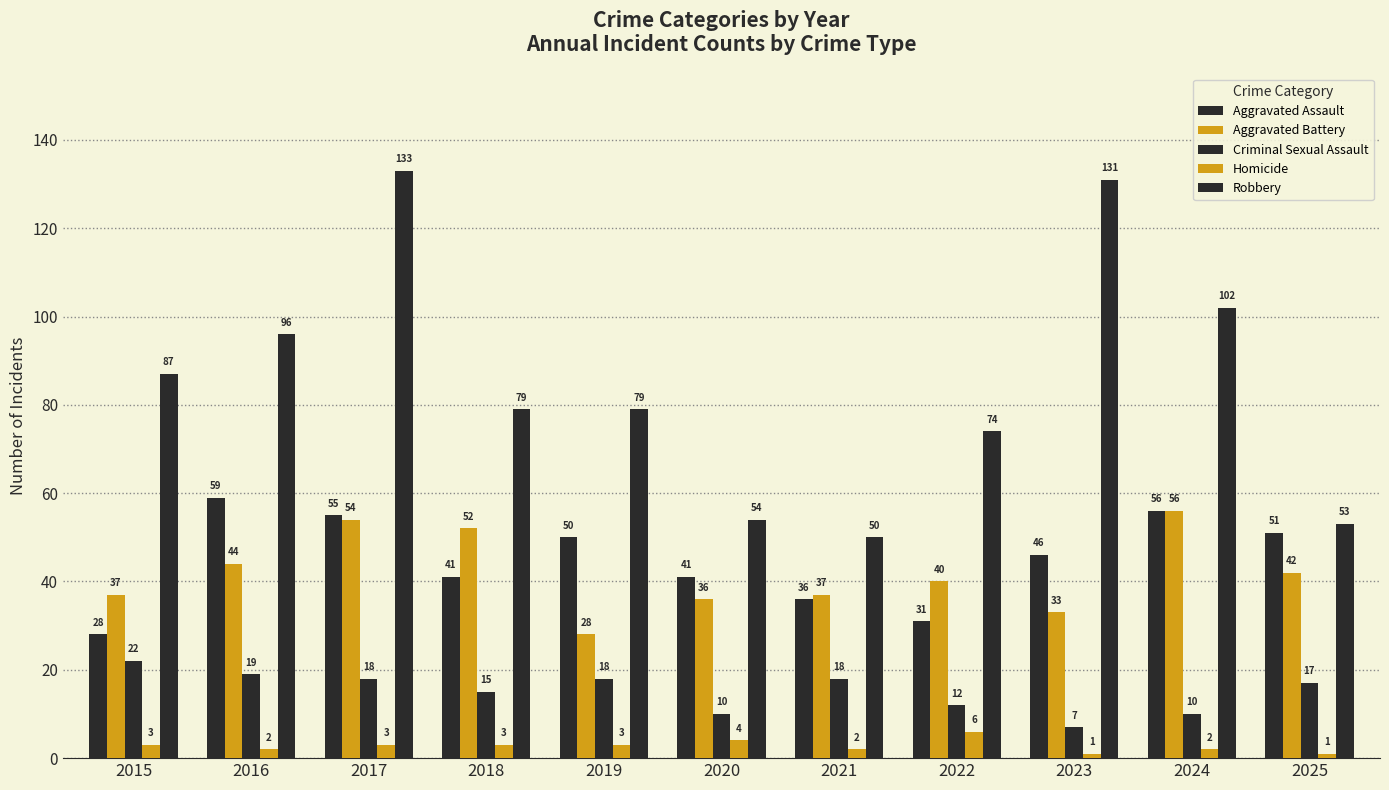

At 2021, list the series in order from smallest to largest.

Homicide, Criminal Sexual Assault, Aggravated Assault, Aggravated Battery, Robbery